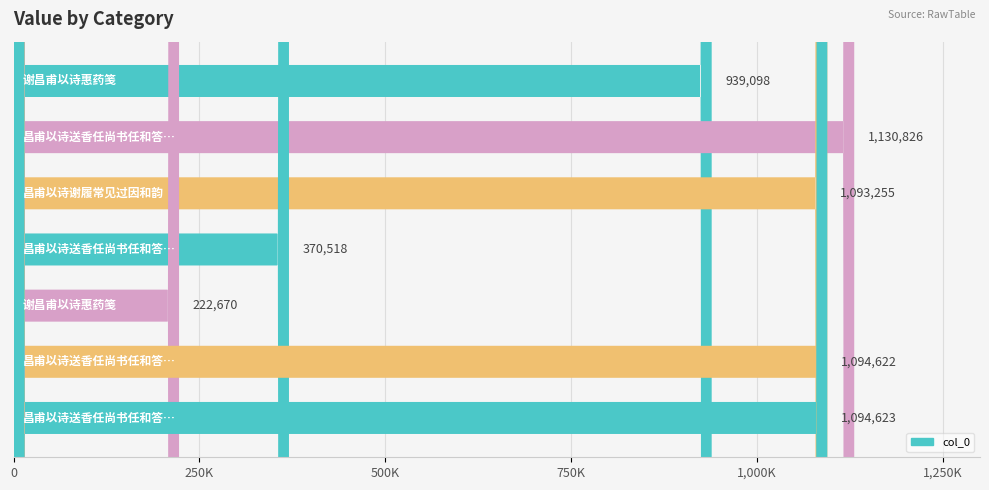

Reading left to right, extract all data points from this chart.

谢昌甫以诗惠药笺=939098	昌甫以诗送香任尚书任和答且辱见及次韵昌甫不必寄尚书也=1130826	昌甫以诗谢履常见过因和韵=1093255	昌甫以诗送香任尚书任和答且辱见及次韵昌甫不必寄尚书也=370518	谢昌甫以诗惠药笺=222670	昌甫以诗送香任尚书任和答且辱见及次韵昌甫不必寄尚书也 其一=1094622	昌甫以诗送香任尚书任和答且辱见及次韵昌甫不必寄尚书也 其二=1094623